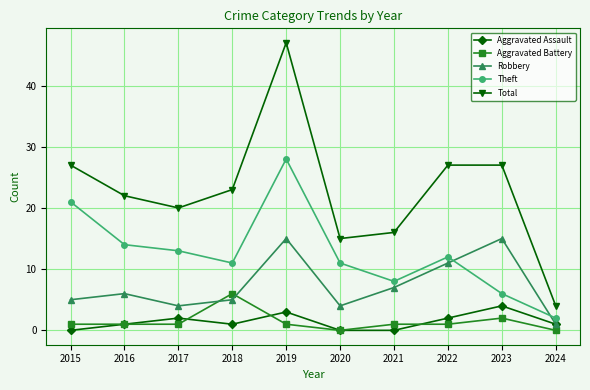

How many interior local valleys does the Theft series have?

2